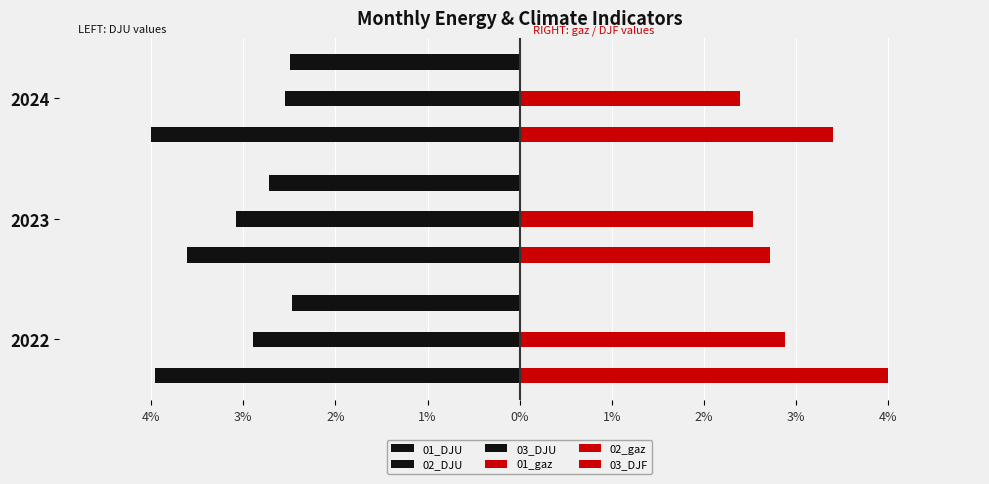

How many groups of bars are there?

3